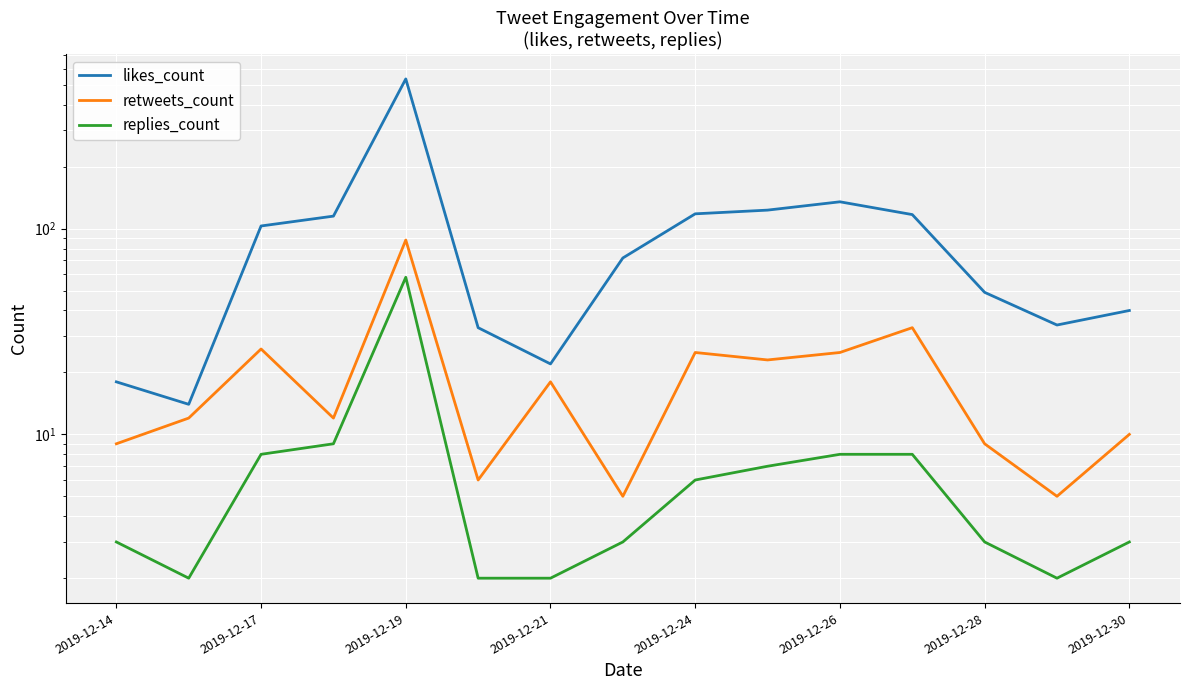

What value does the likes_count series have at 2019-12-14, to the nearest 10?

20